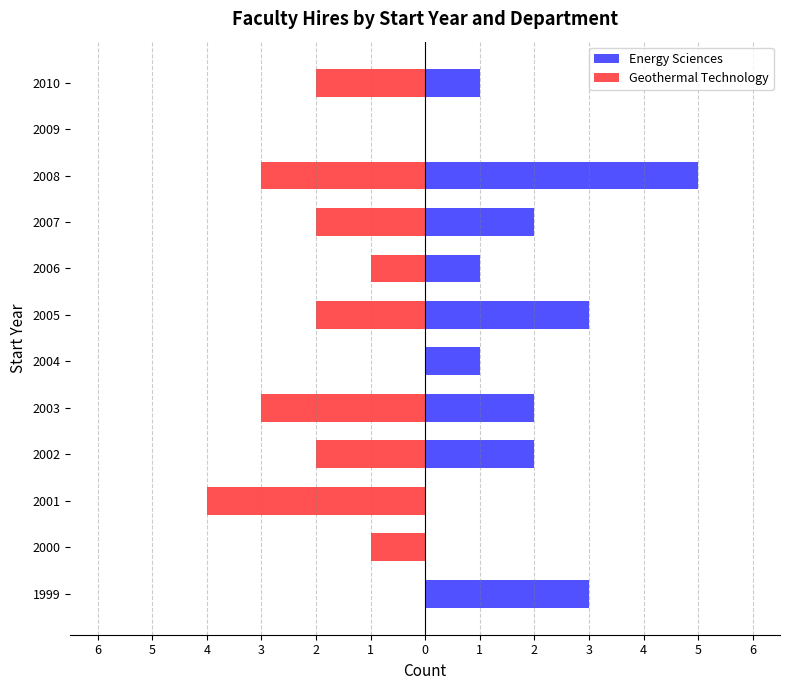

What is the spread (max minus min) of values at 2002?

4